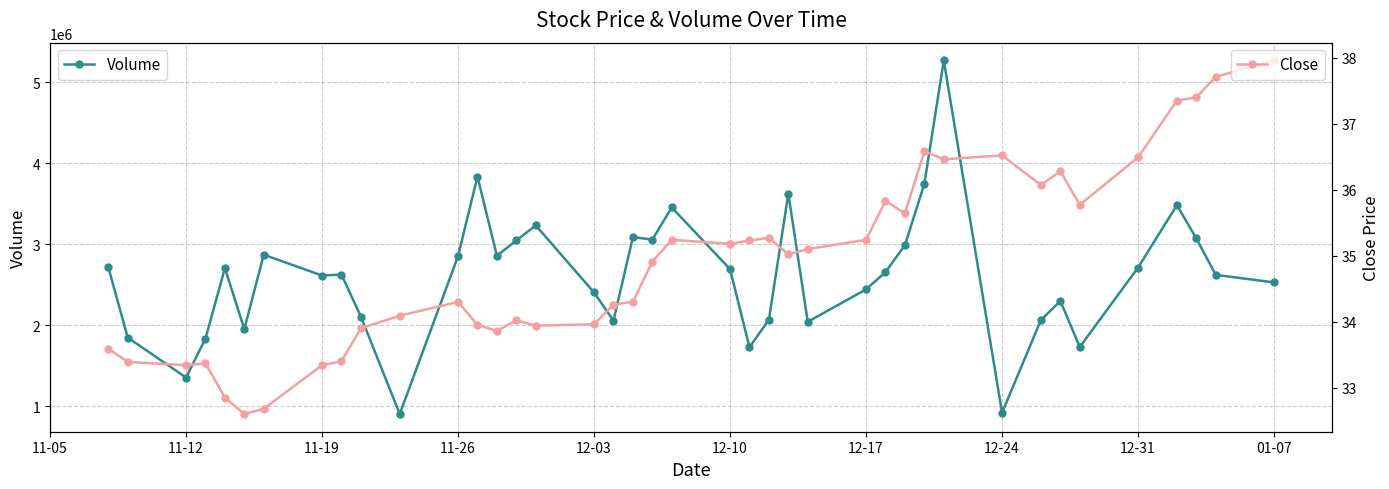

Which series has the largest total across all categories?

Volume